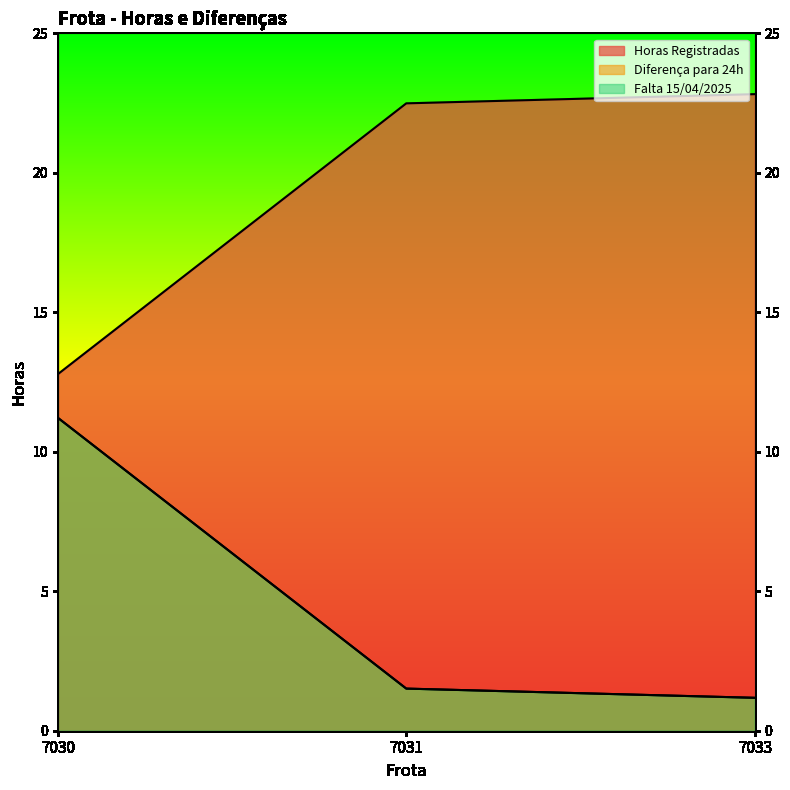

Reading right to left, list all the values displayed in this chart.

Horas Registradas: 22.8	22.5	12.8
Diferença para 24h: 1.2	1.5	11.2
Falta 15/04/2025: 1.2	1.5	11.2